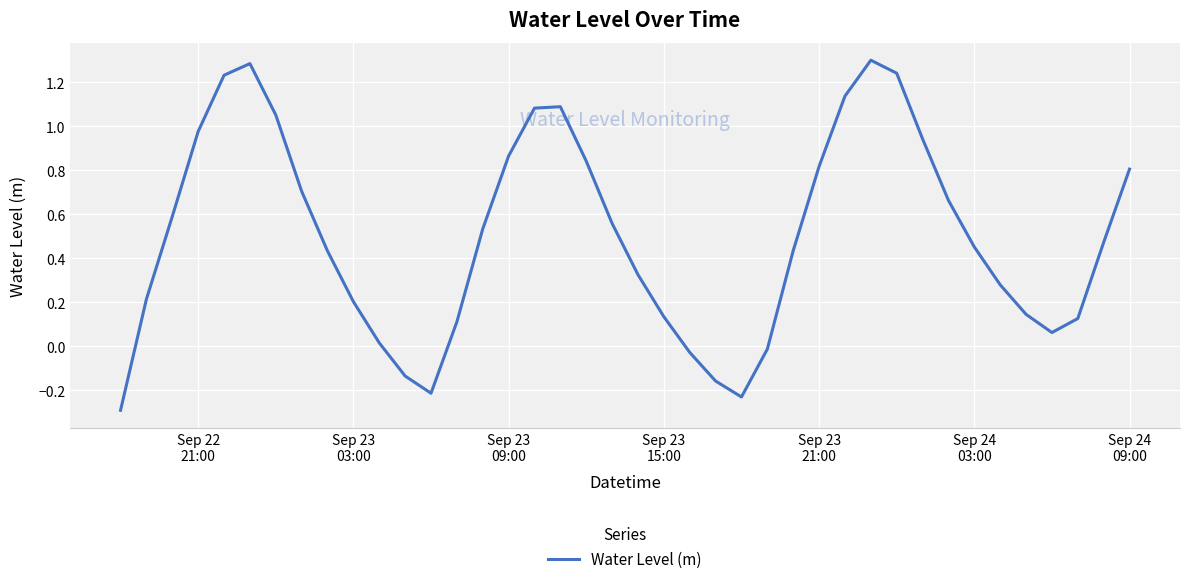

True or false: the data has more than 0 interior local peaks.

True